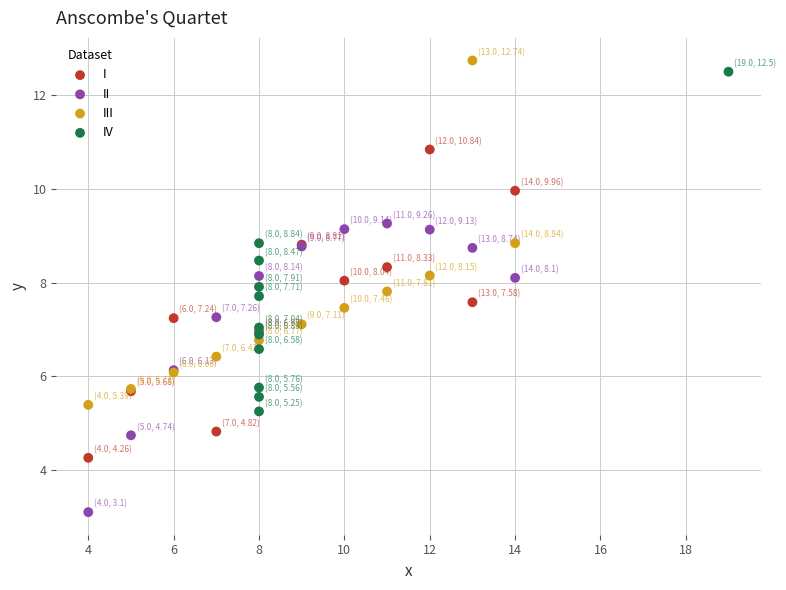

Which series reaches the minimum Y coordinate?

II